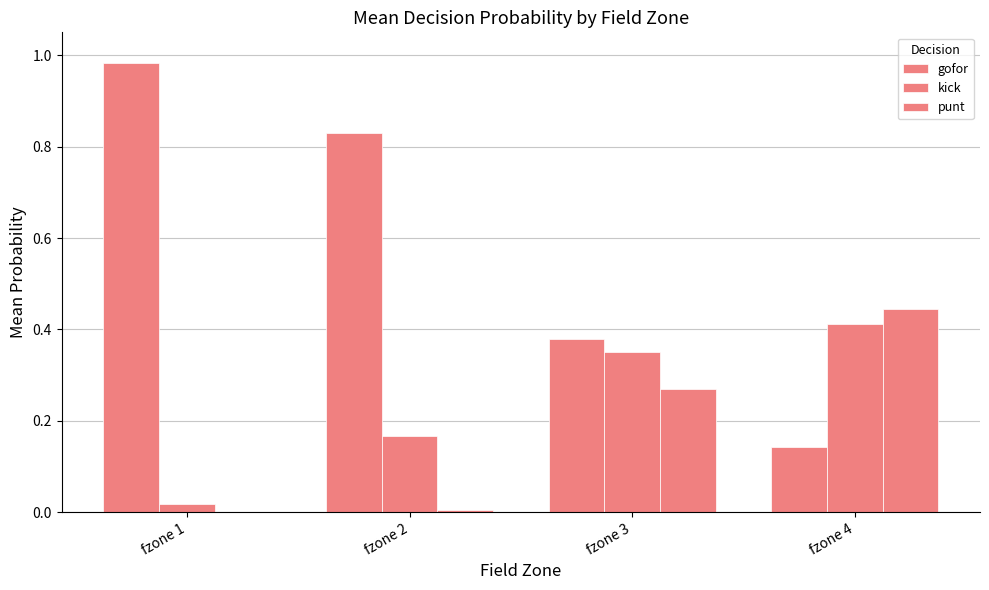

The kick series shows 0.4 at fzone 3. True or false?

True